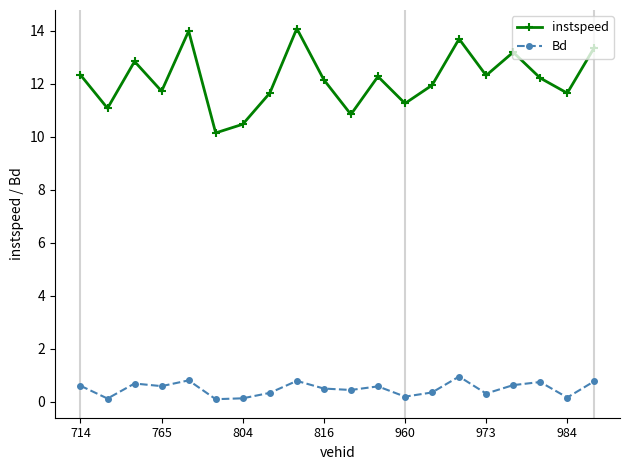

True or false: instspeed and Bd cross at least once.

False